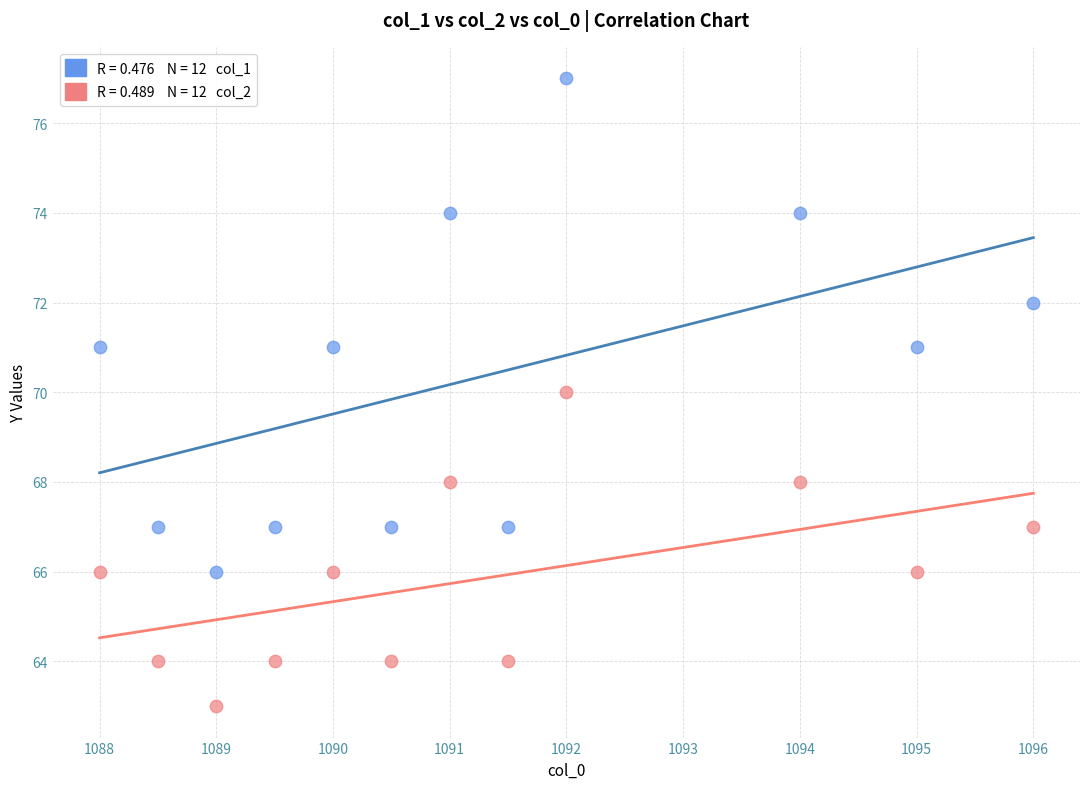

Across all data points, what is the range of Y values (max minus min)?

14